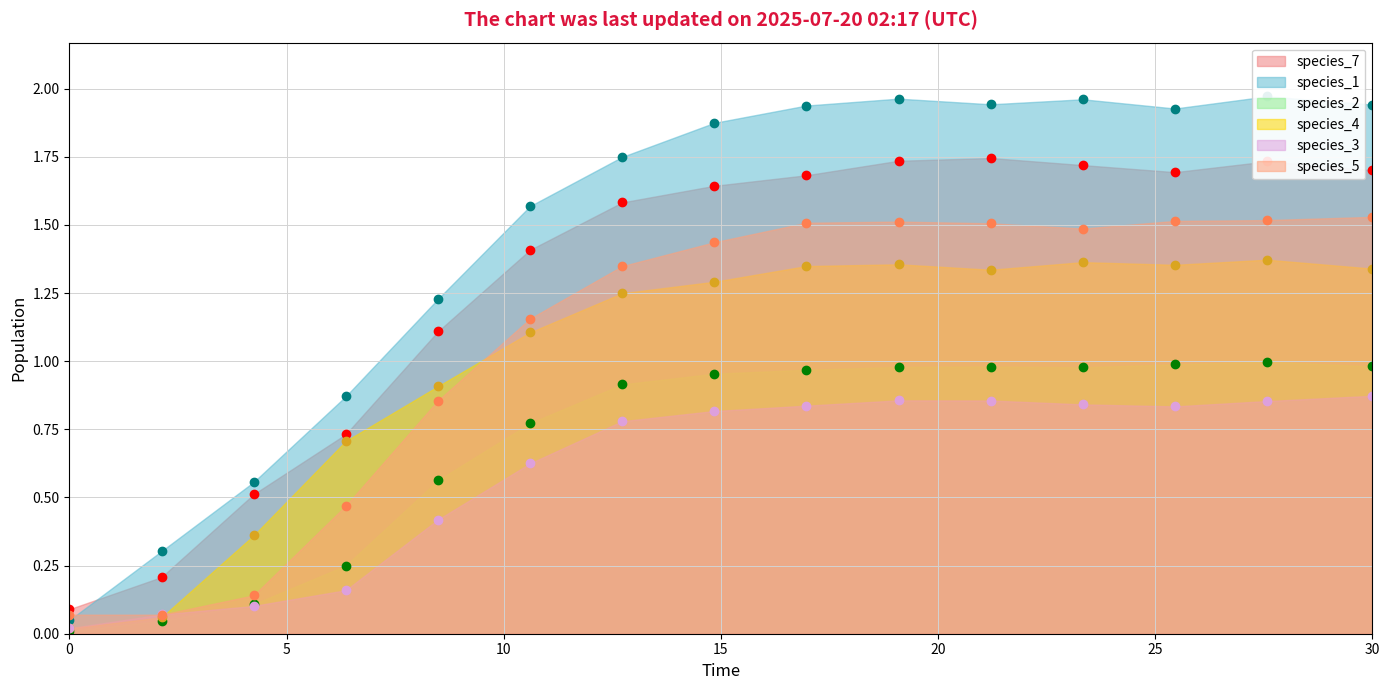

At which category is the sum across all series the highest?

27.575757575757574